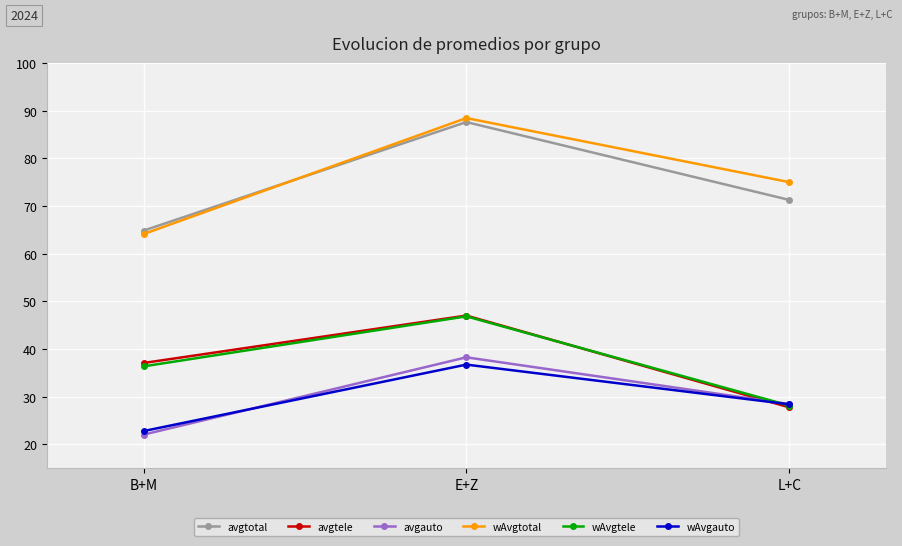

What is the value of the wAvgtotal point at the 2nd from the left?

88.5